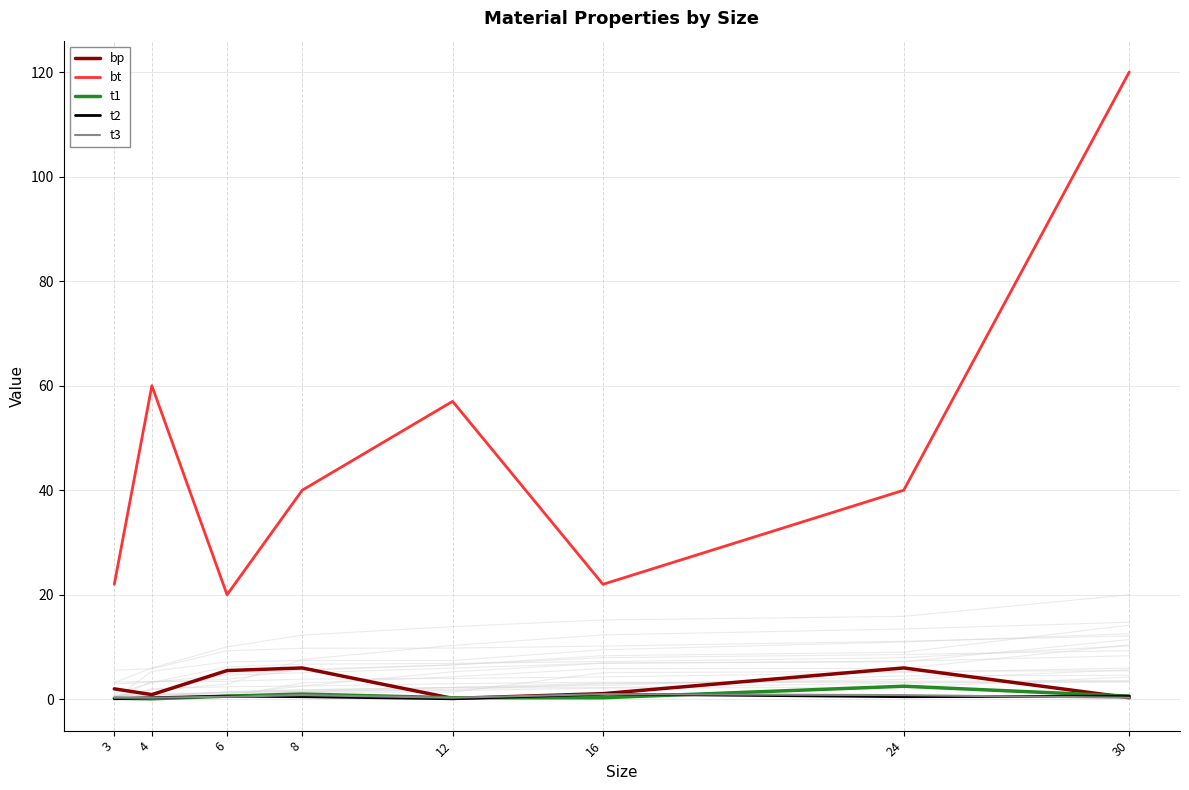

True or false: bp has a value of 1.0 at 3.

False